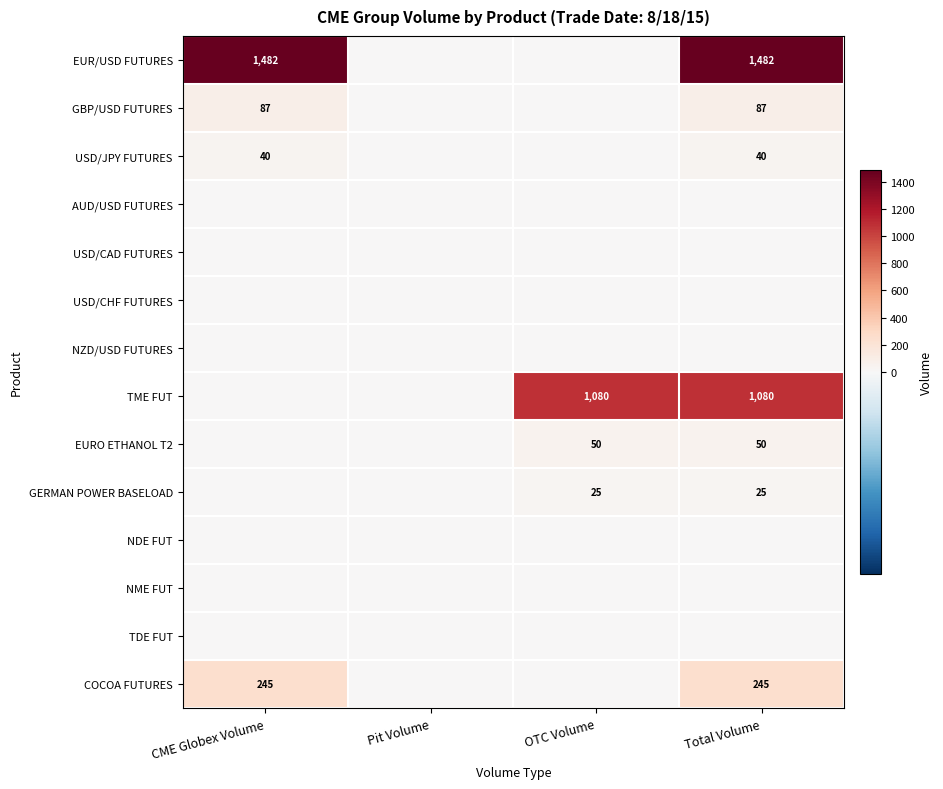

Which category has the highest value across all series?

CME Globex Volume